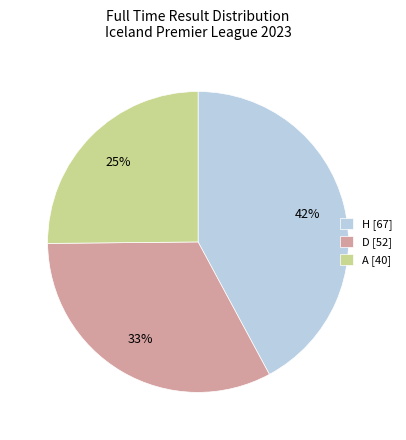

Does D [52] account for over 50% of the chart?

No